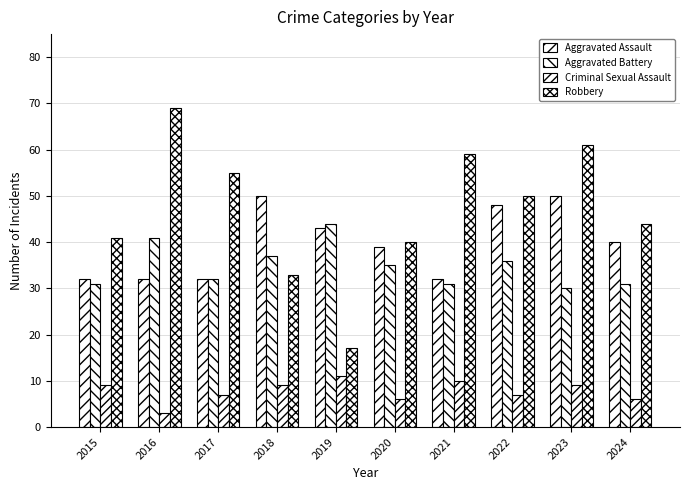

Are the bars grouped side by side (vs. stacked)?

Yes